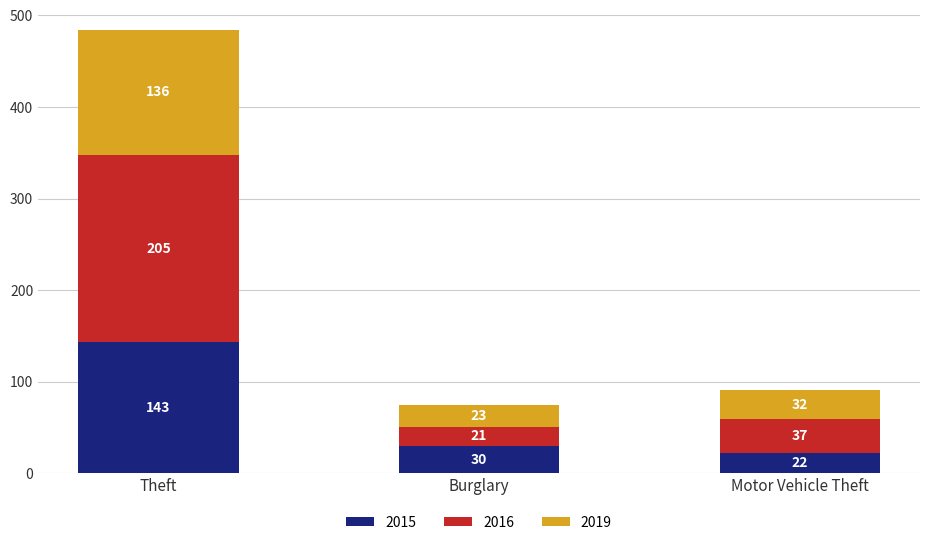

What is the difference between the maximum and minimum values in the 2015 series?

121